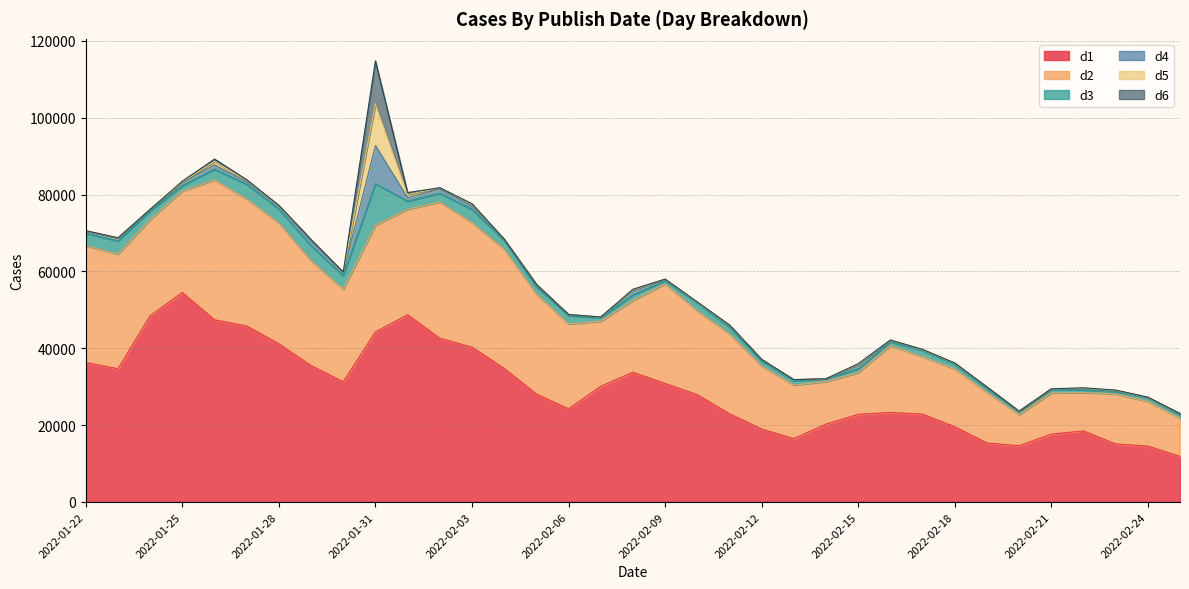

Where is d6 nearest to the value 5492?

2022-01-26